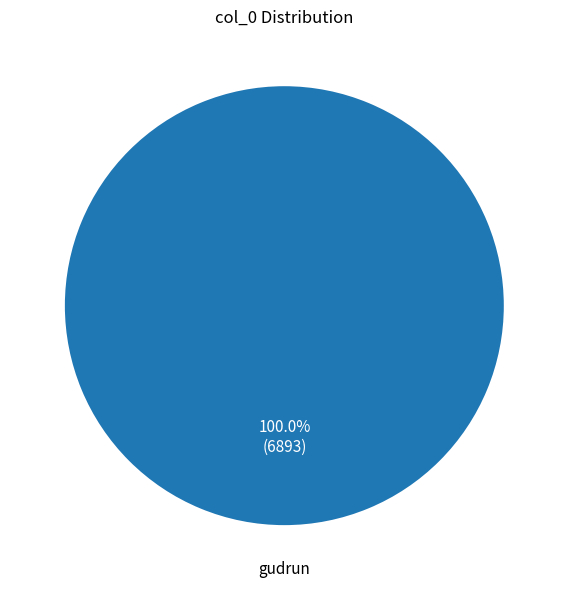

Count the number of slices in the pie.

1